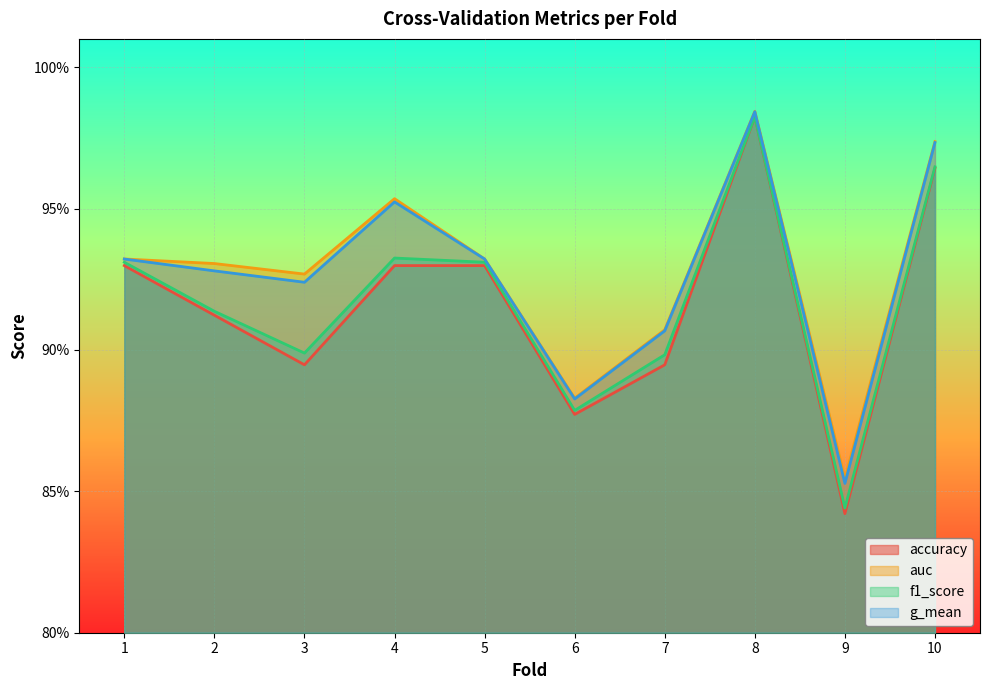

Where is g_mean nearest to the value 0?

9